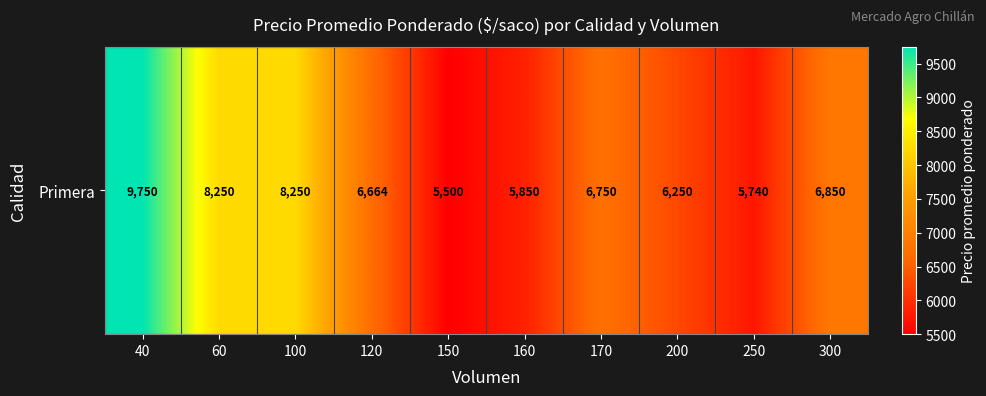

Rank the categories by value from highest to lowest.

40, 60, 100, 300, 170, 120, 200, 160, 250, 150